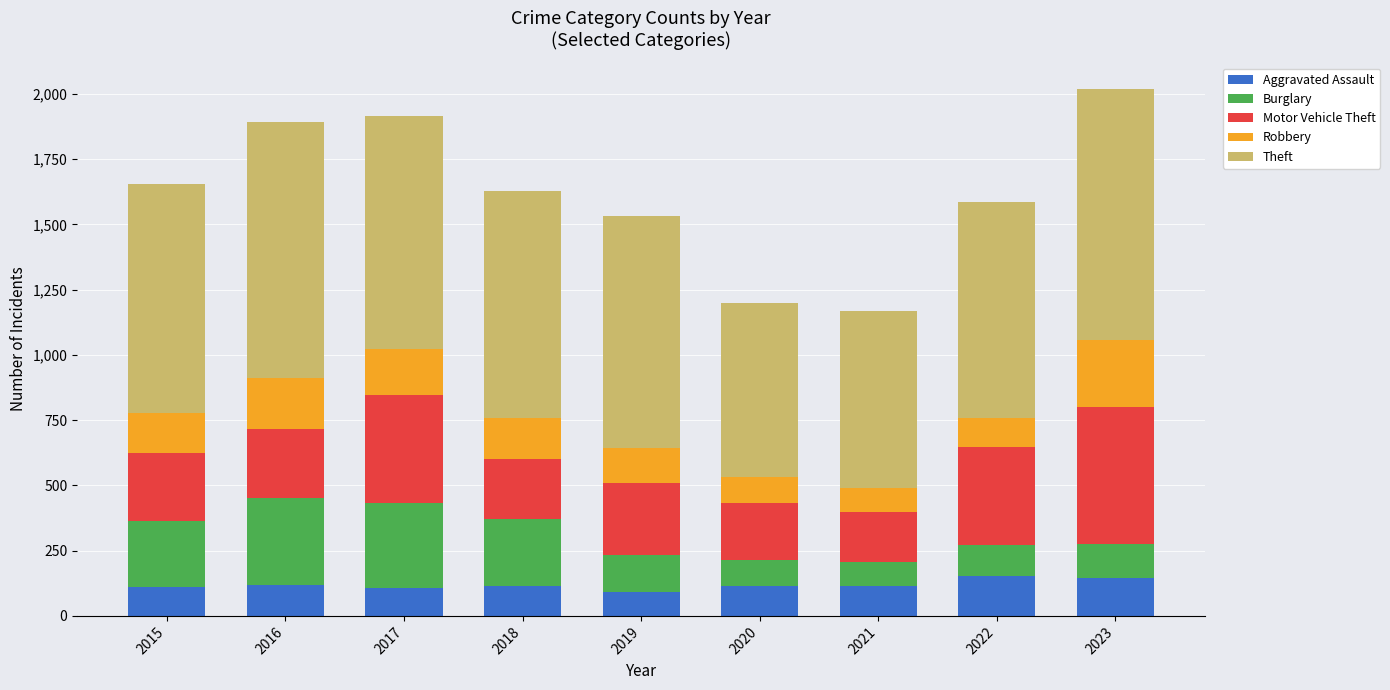

Read the Aggravated Assault value at 2018.

115